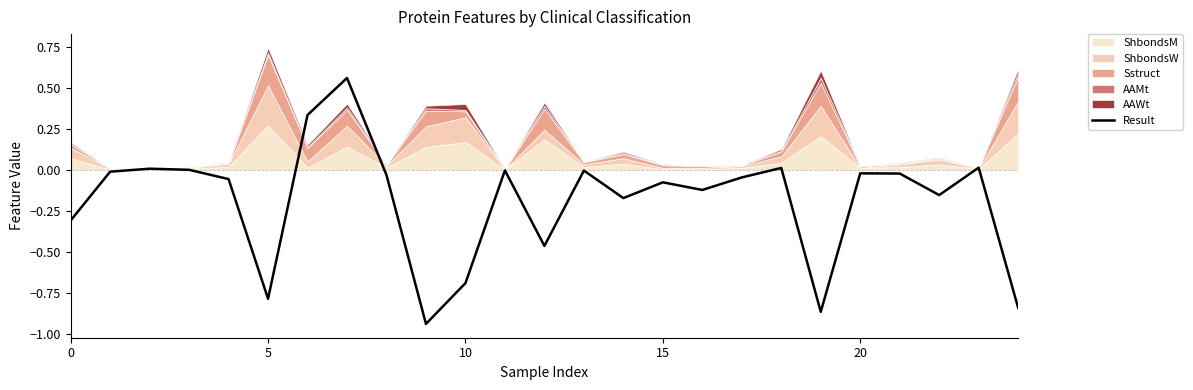

Is it true that Result equals -0.1 at 0?

False